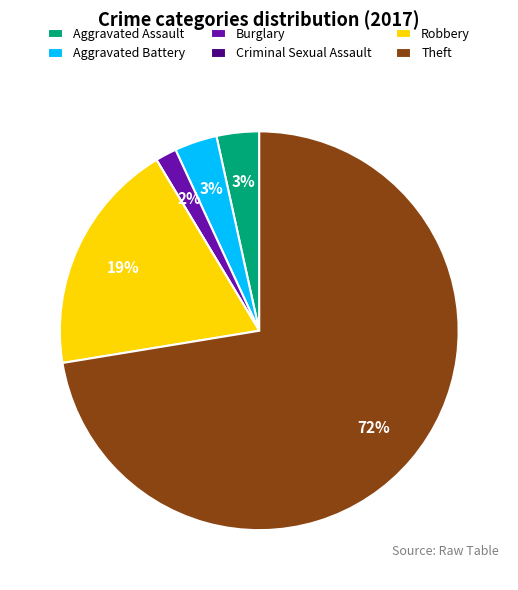

What is the largest slice in the pie chart?

Theft